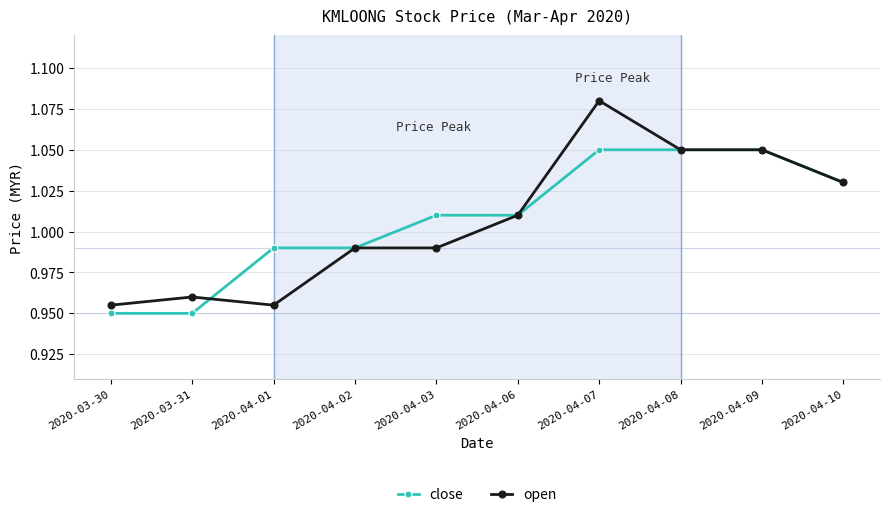

Is it true that open equals 1.6 at 2020-04-06?

False